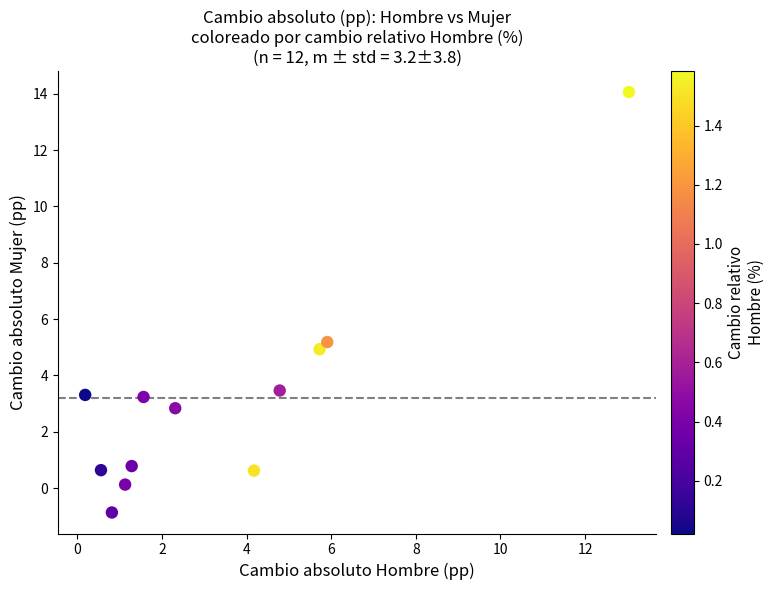

What is the range of X values (max minus min)?

12.9